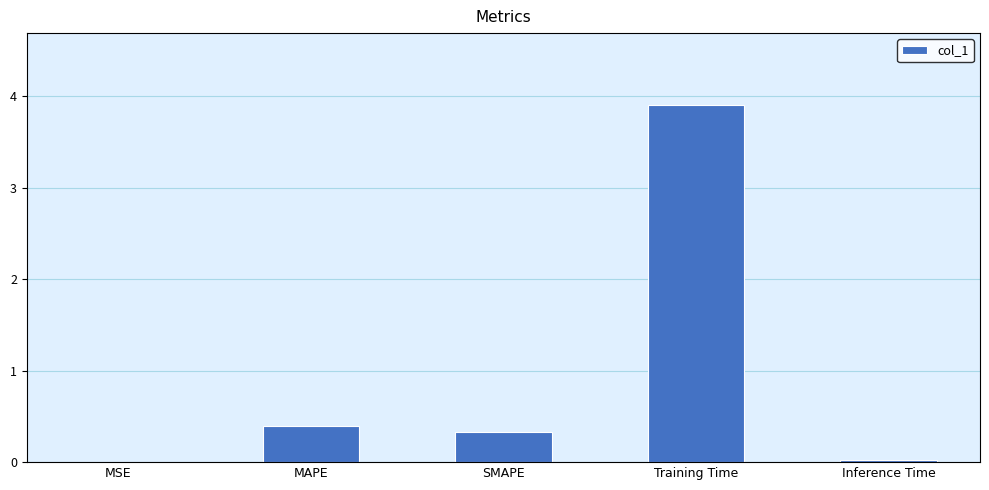

Between SMAPE and Training Time, which is larger?

Training Time